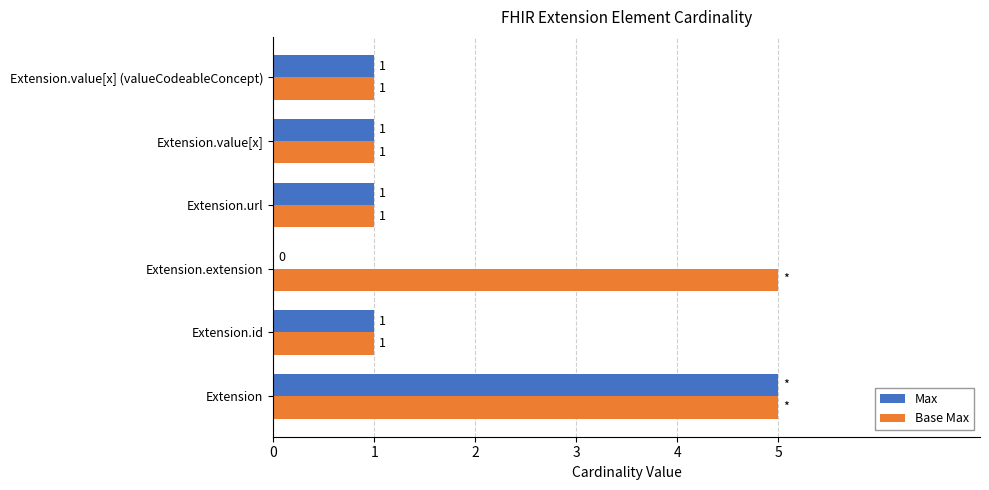

What is the sum of all Max values?

9